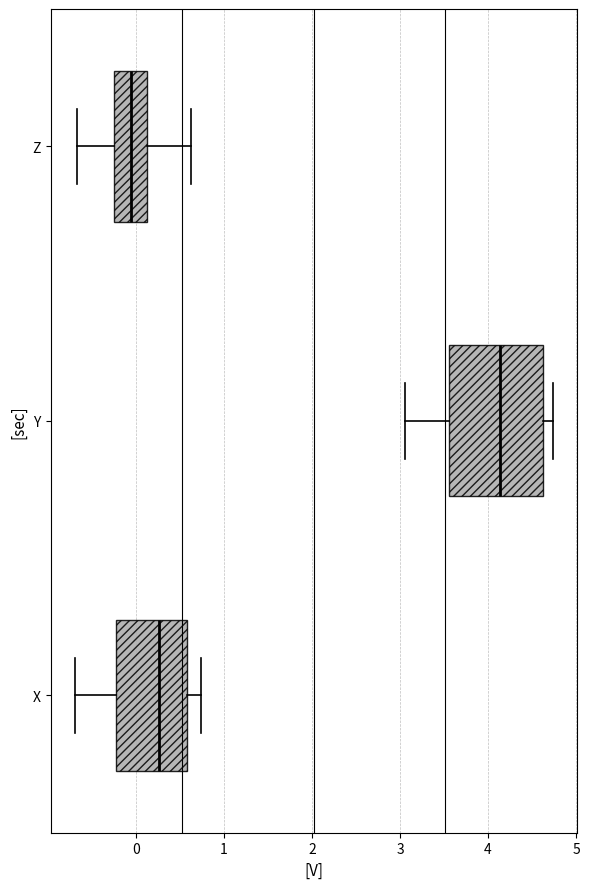

Where does the median line of the box for X sit on the x-axis? The values are not printed on the chart, so give them approximately, as read against the axis.

0.3